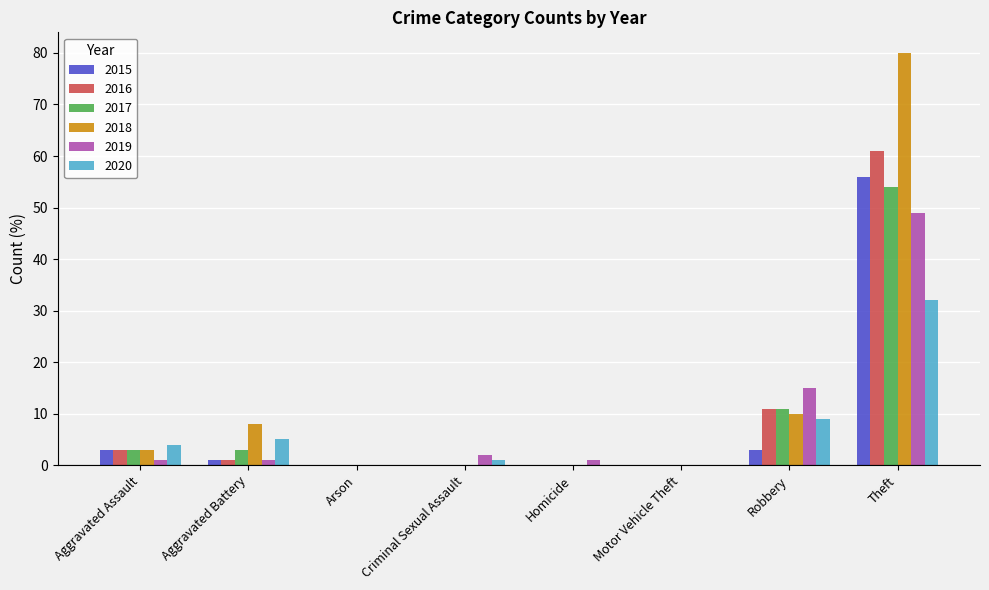

What is the difference between the 2015 values at Aggravated Assault and Theft?

53